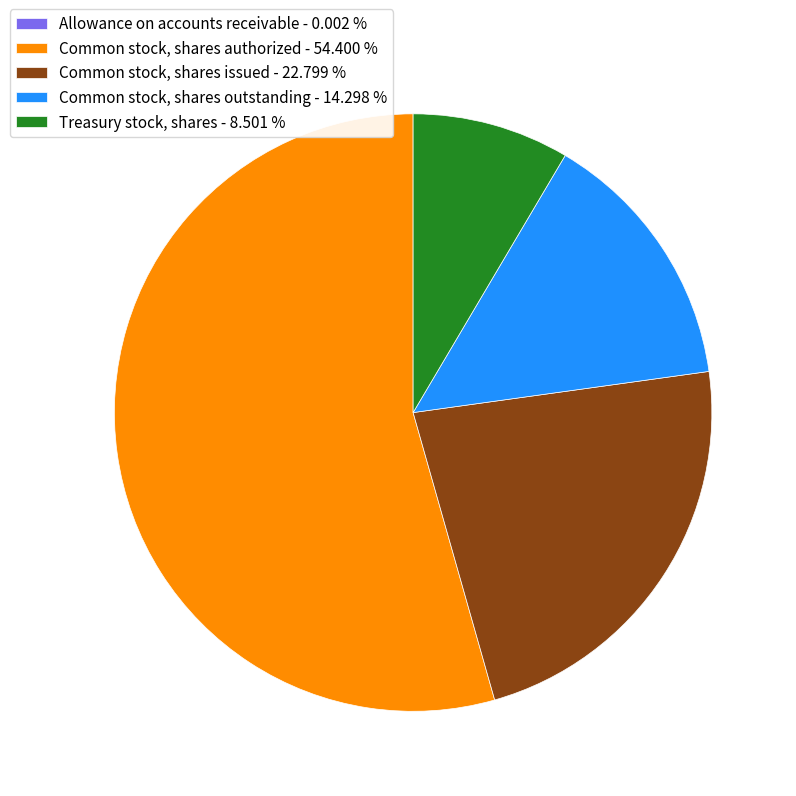

What is the majority slice?

Common stock, shares authorized